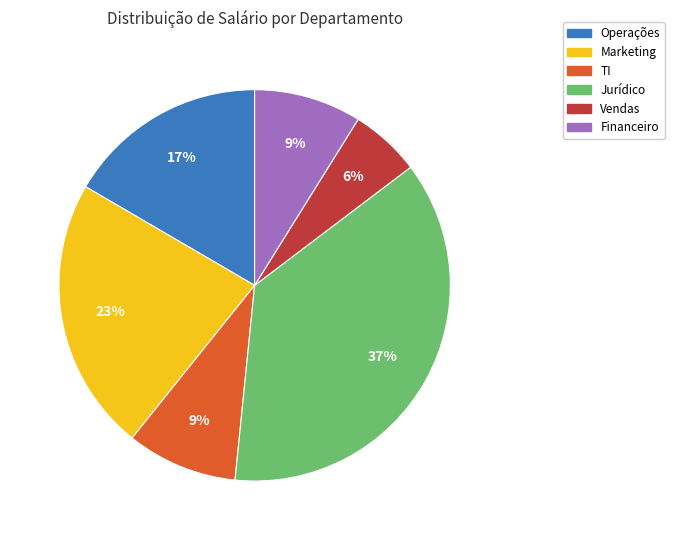

Between Marketing and Jurídico, which is larger?

Jurídico